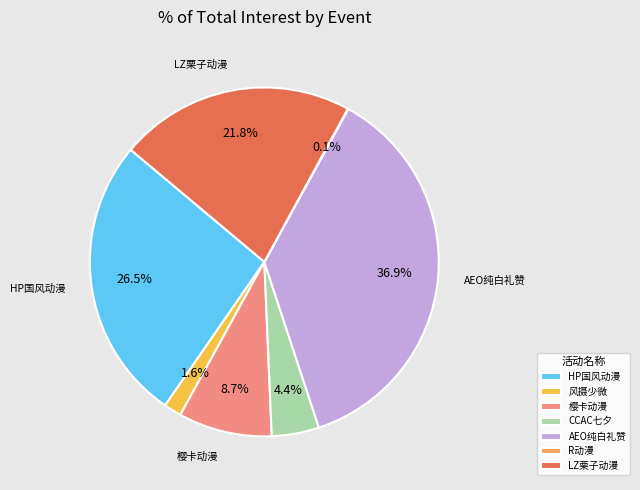

What is the total percentage of 樱卡动漫 and CCAC七夕?

13.1%